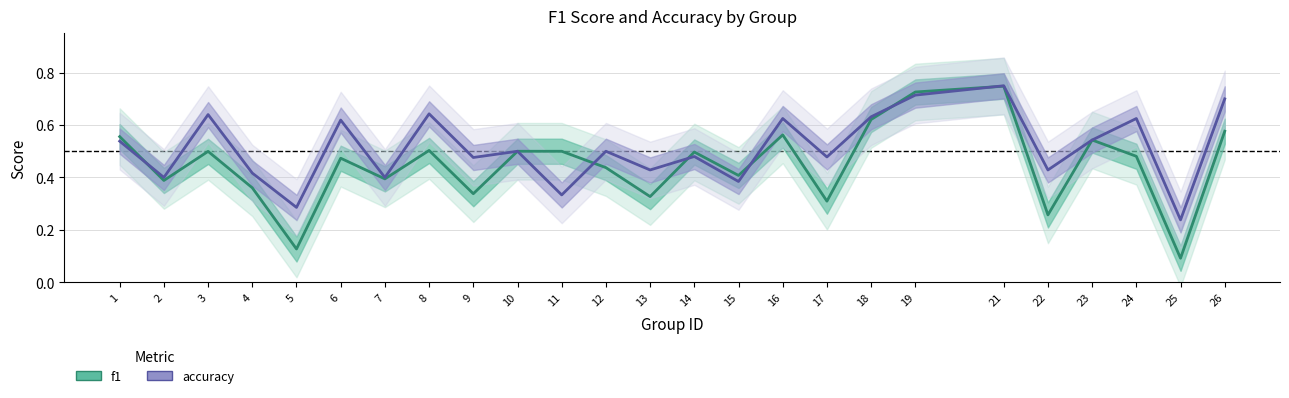

What is the maximum value for accuracy?

0.8